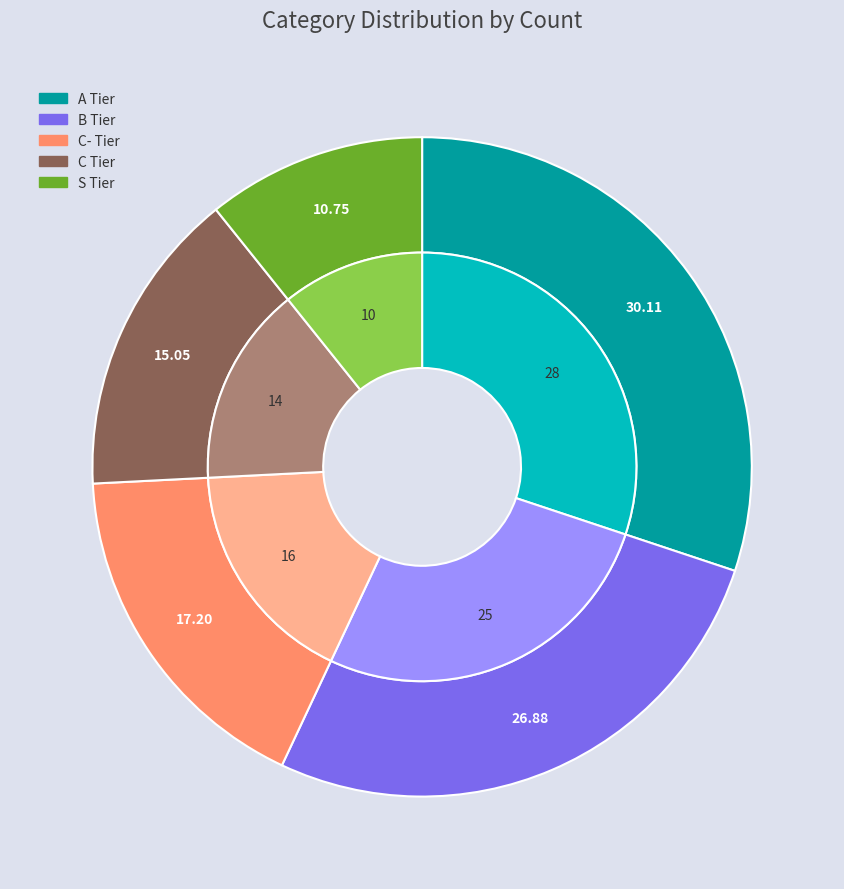

To the nearest percent, what portion does C- Tier represent?

17%